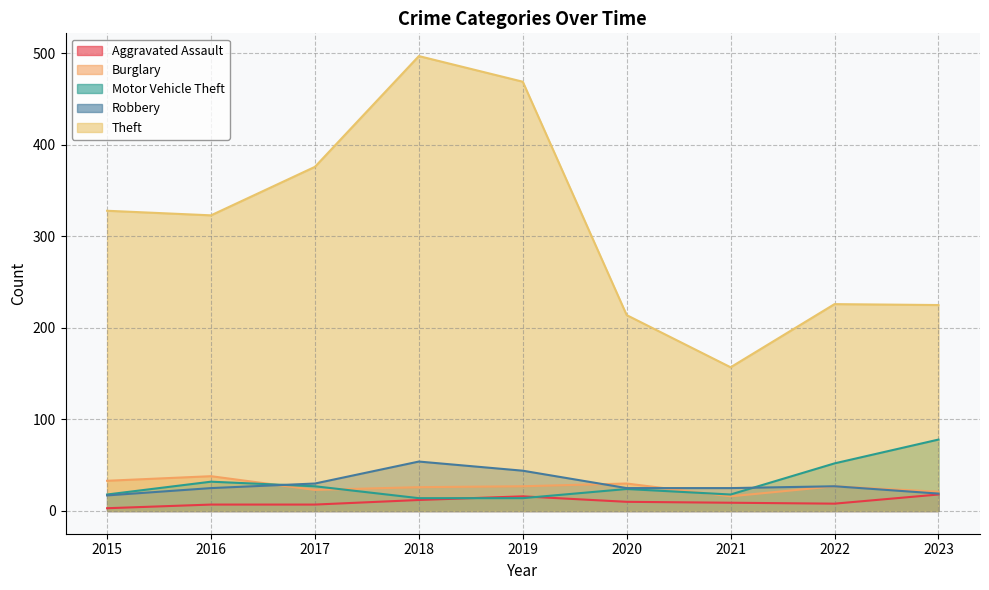

In Theft, how many points are higher than both neighbors (excluding endpoints)?

2